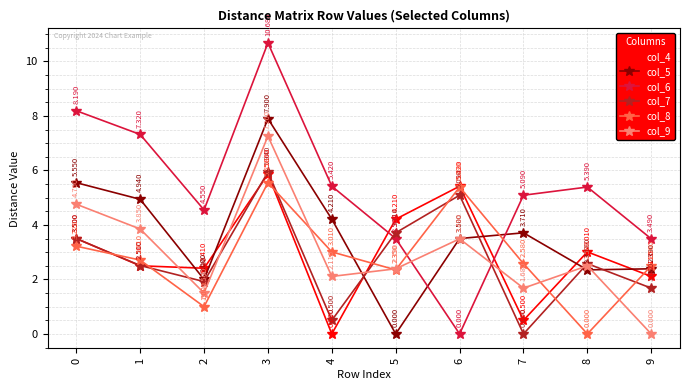

Which category has the highest value across all series?

3